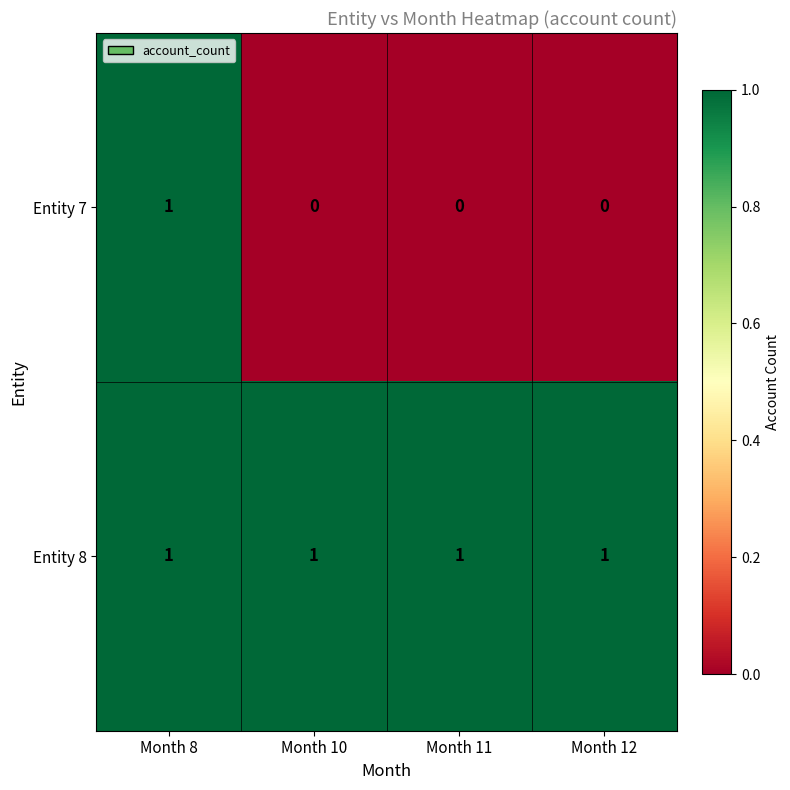

List the series in order of their overall mean, highest first.

Entity 8, Entity 7